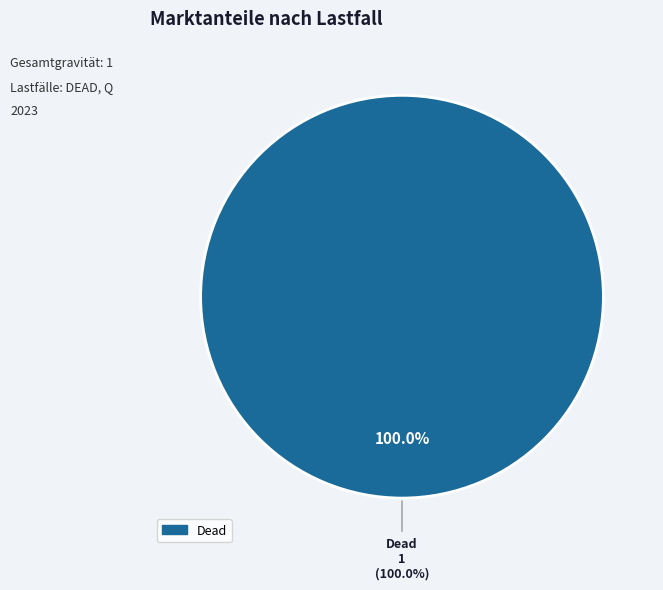

To the nearest percent, what portion does Dead represent?

100%